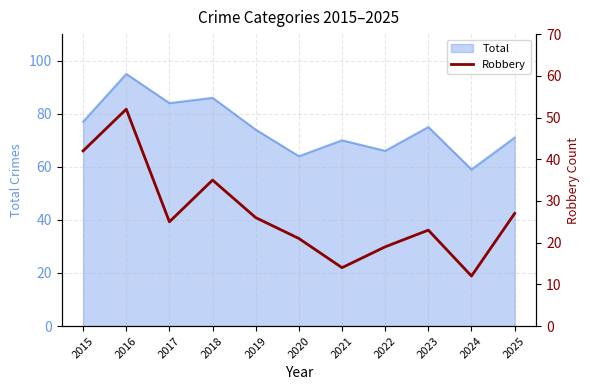

The Total series shows 70 at 2021. True or false?

True